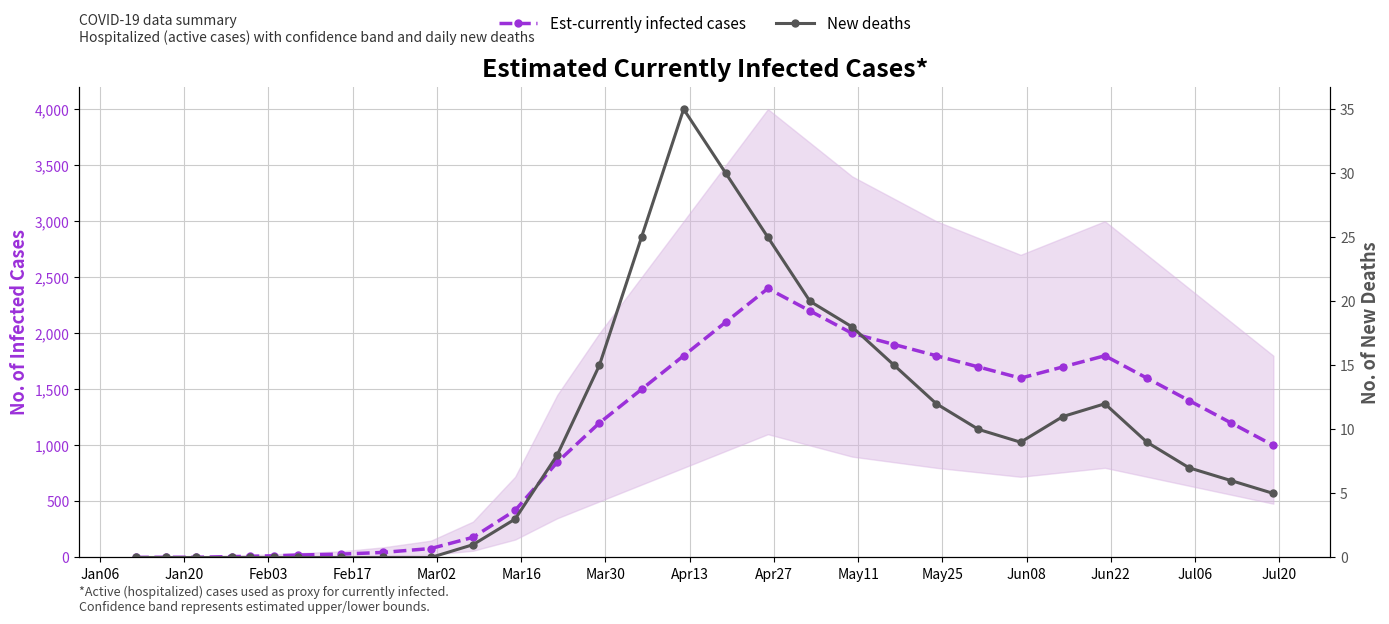

What is the sum of all Est-currently infected cases values?

30566